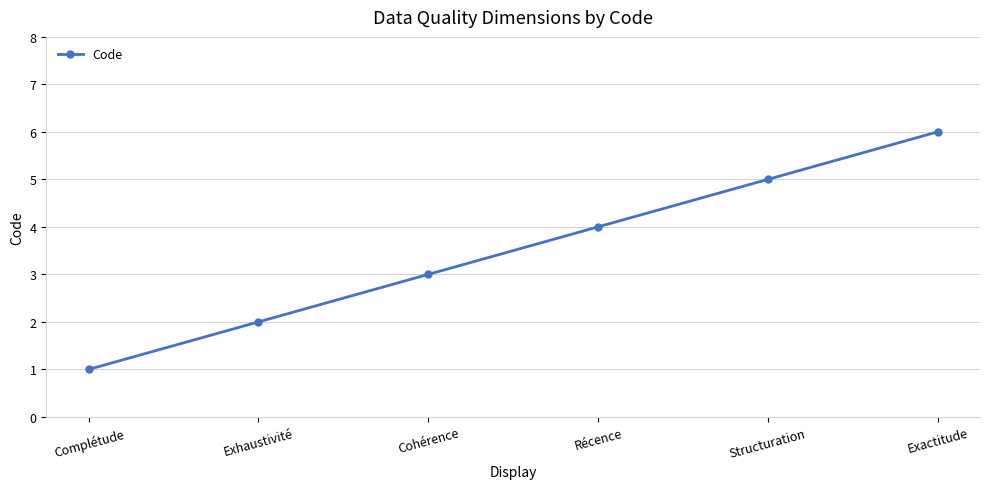

Rank the categories by value from lowest to highest.

Complétude, Exhaustivité, Cohérence, Récence, Structuration, Exactitude